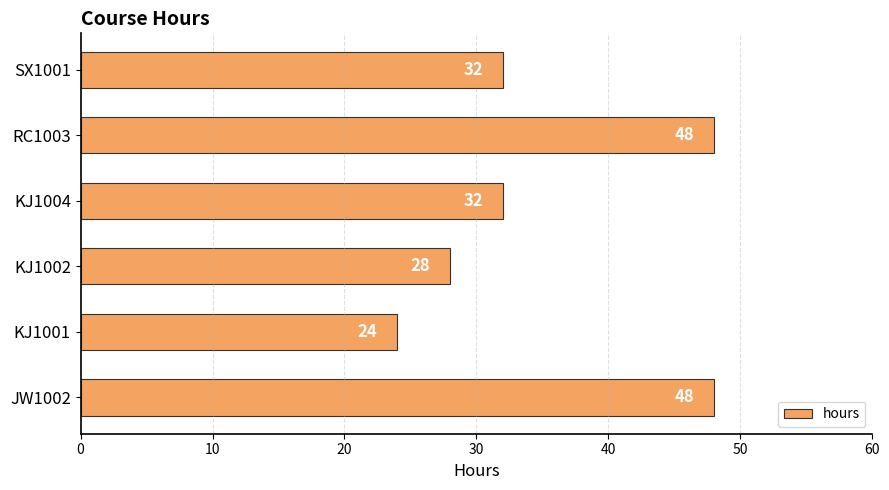

What is the average value?

35